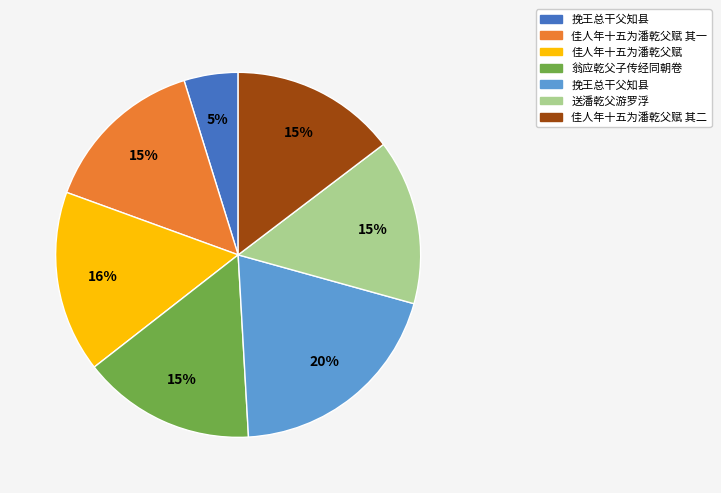

Count the number of slices in the pie.

7